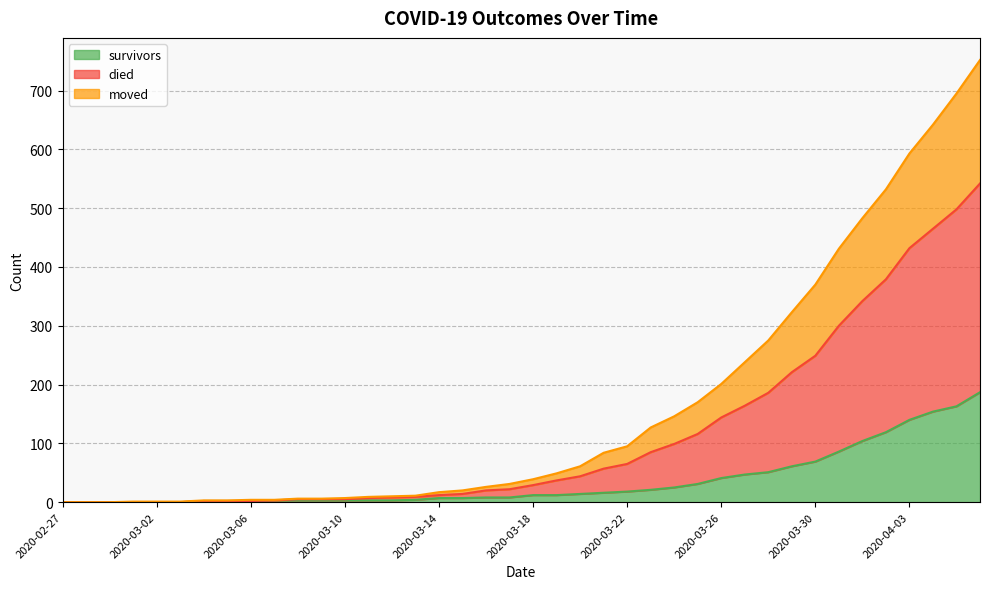

Where does the survivors series first go above 12?

2020-03-20